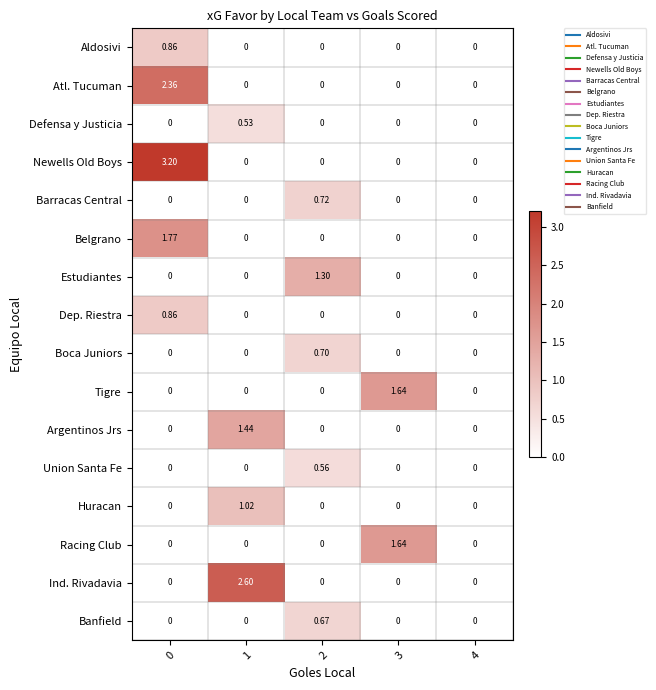

Which series has the widest spread of values?

Newells Old Boys